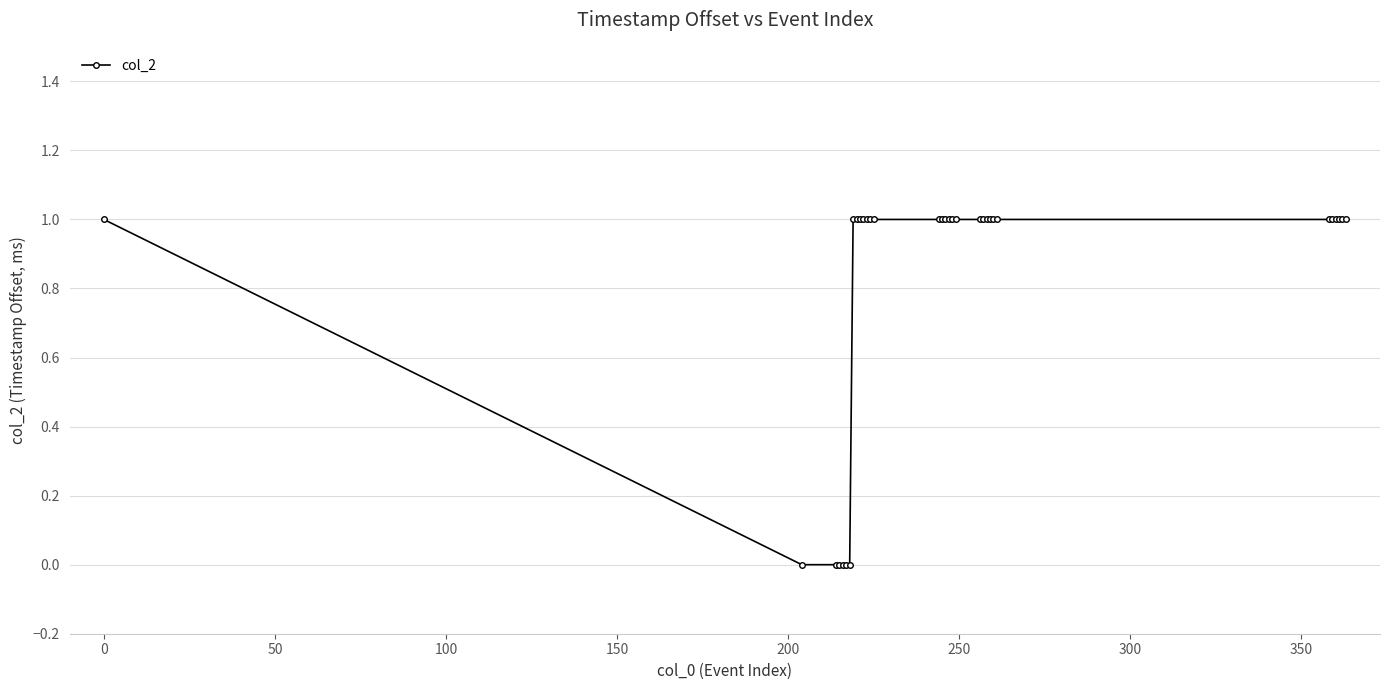

Reading left to right, list all the values displayed in this chart.

1	0	0	0	0	0	0	1	1	1	1	1	1	1	1	1	1	1	1	1	1	1	1	1	1	1	1	1	1	1	1	1